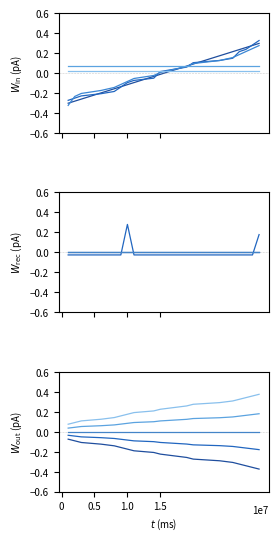

At how many categories does at least one series exceed 0?

11